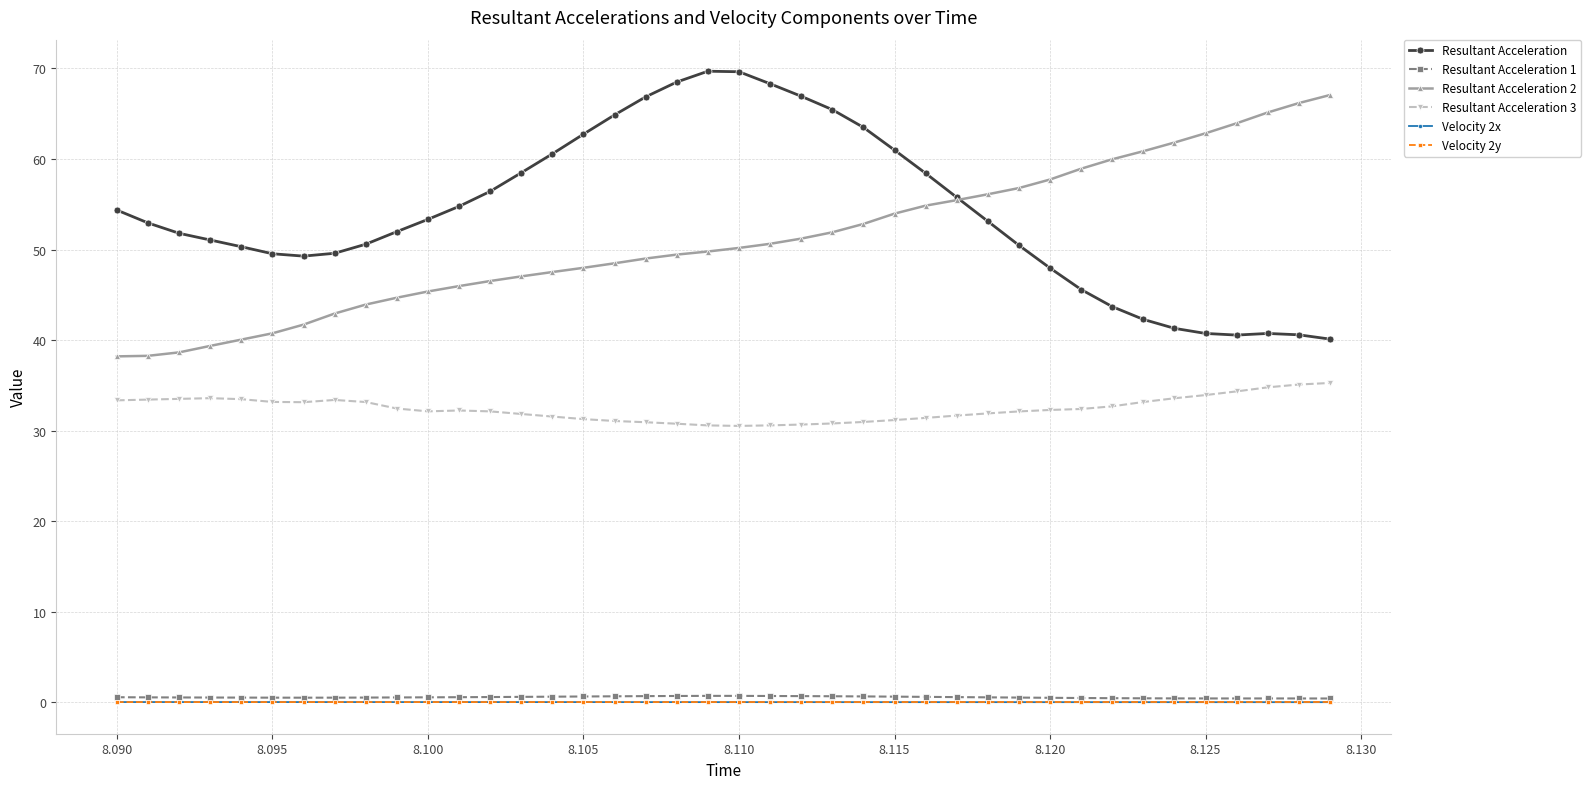

True or false: Resultant Acceleration has more than 0 interior local peaks.

True